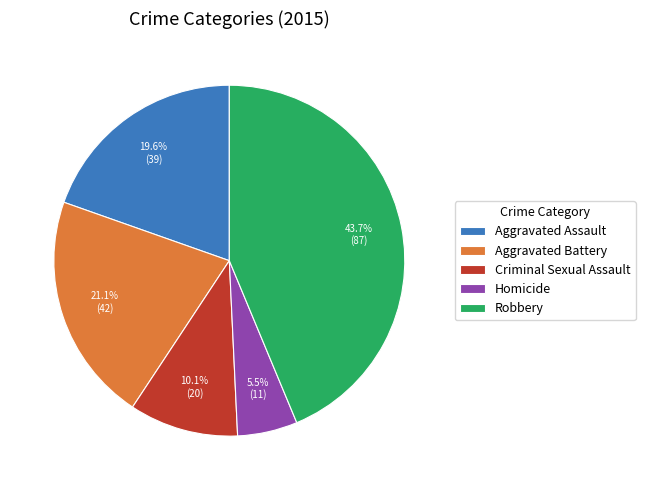

What percentage do Homicide and Aggravated Battery together represent?

26.6%